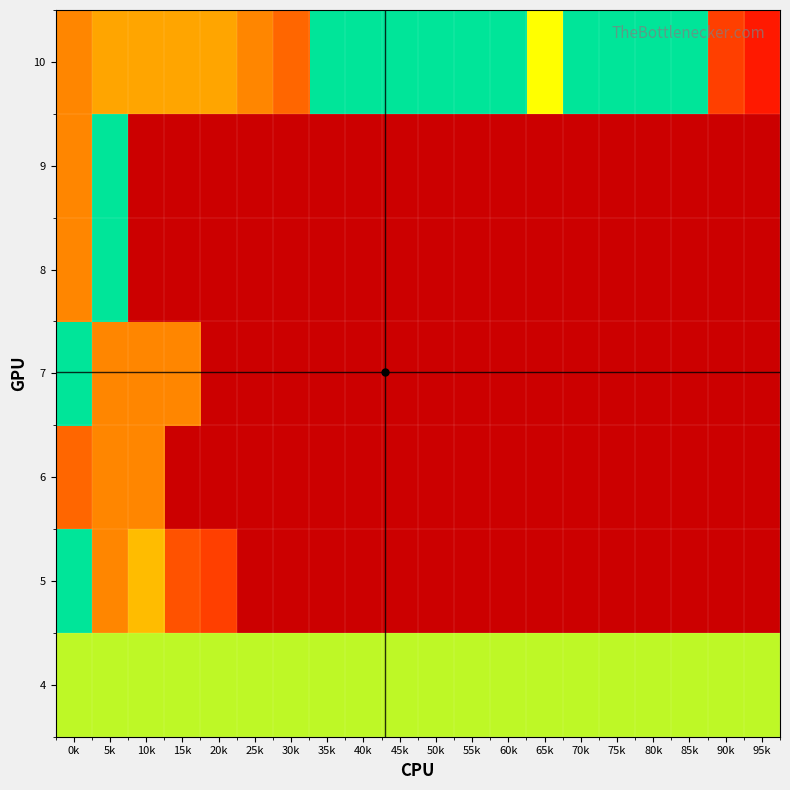

At how many categories does at least one series exceed 58?

20